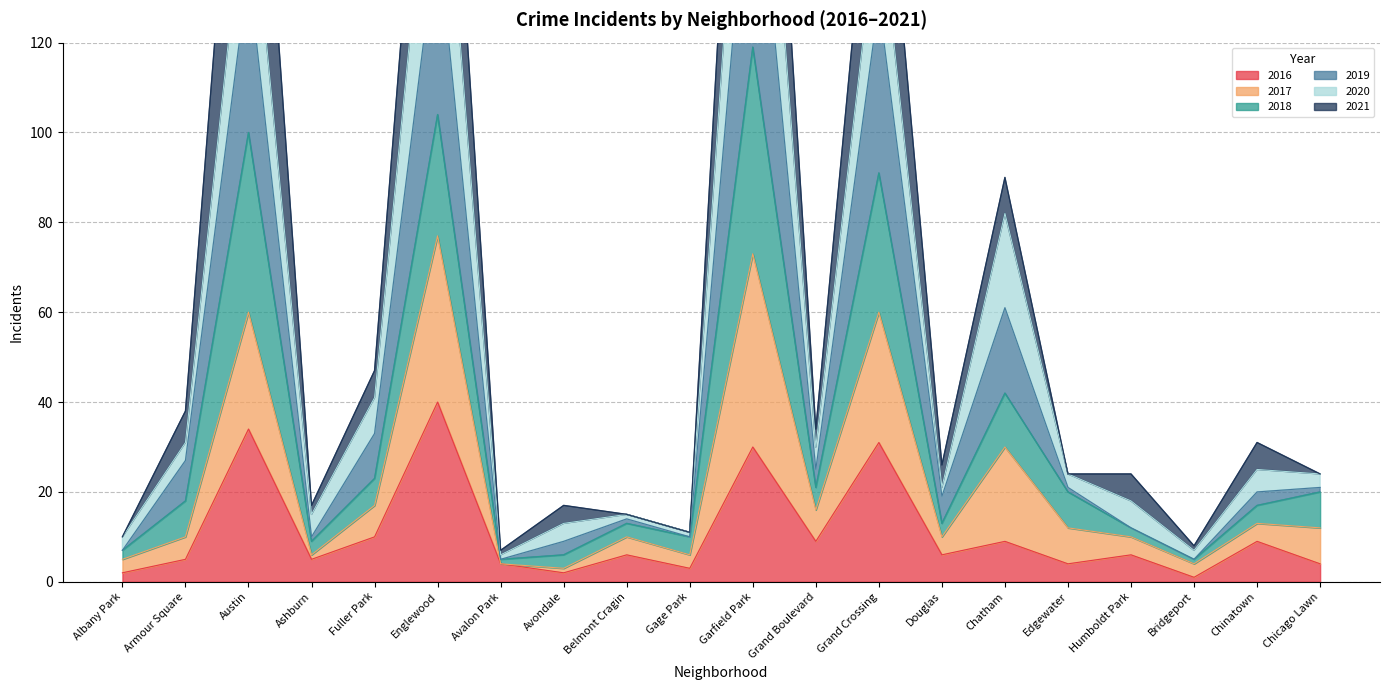

What is the label of the 19th point from the right?

Armour Square